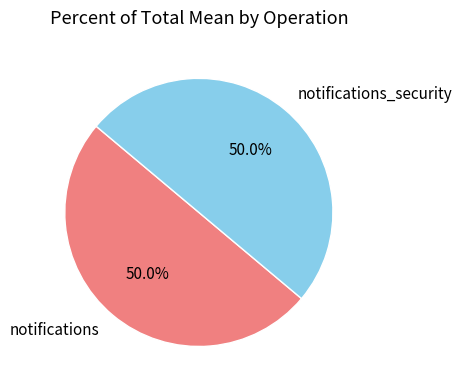

Count the number of slices in the pie.

2